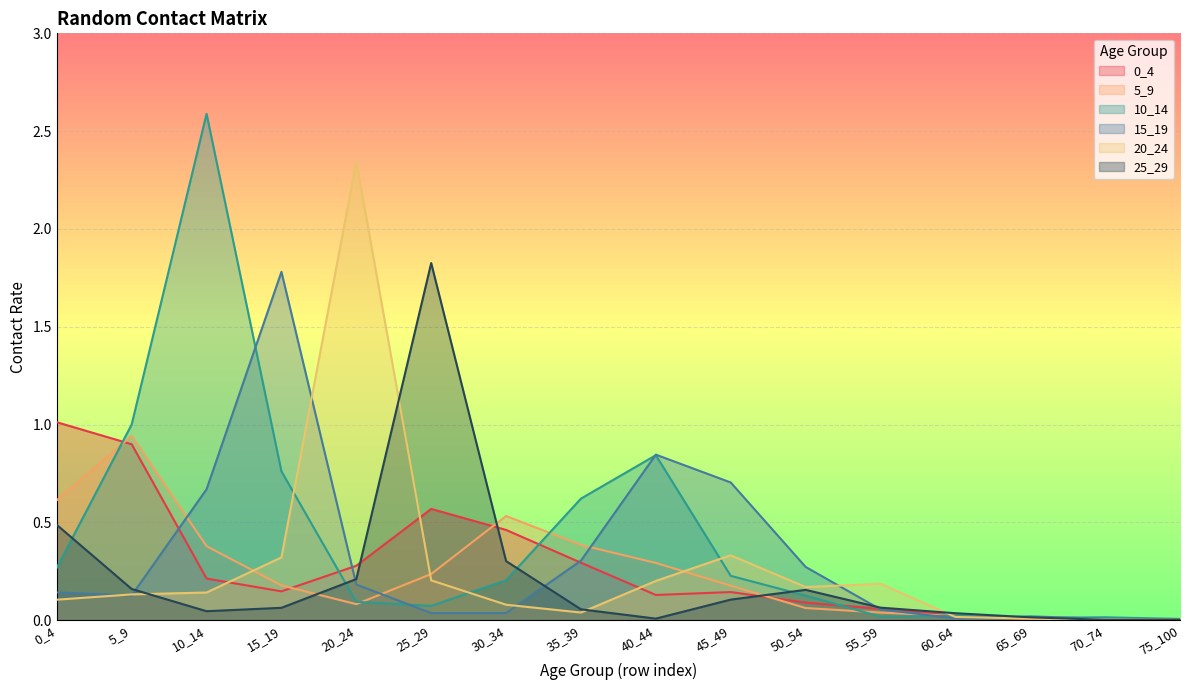

What is the difference between the maximum and minimum values in the 10_14 series?

2.6